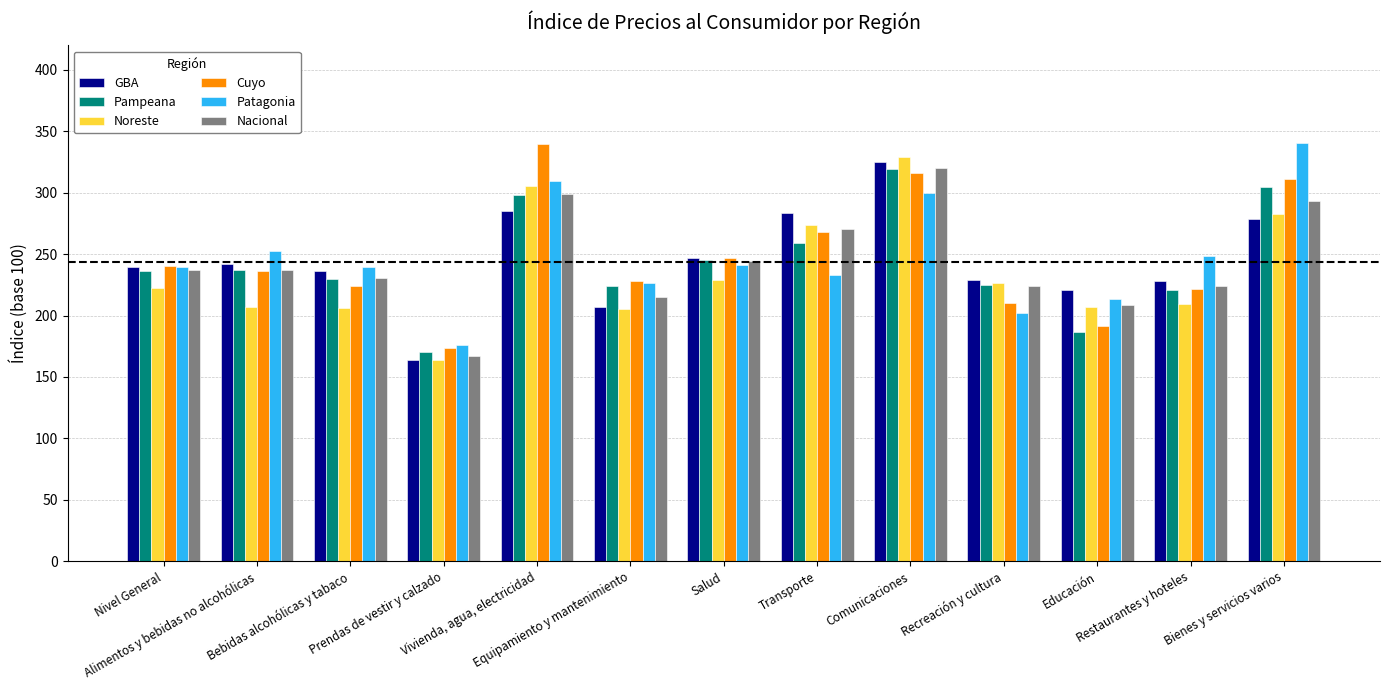

What are all the series names shown in the legend?

GBA, Pampeana, Noreste, Cuyo, Patagonia, Nacional